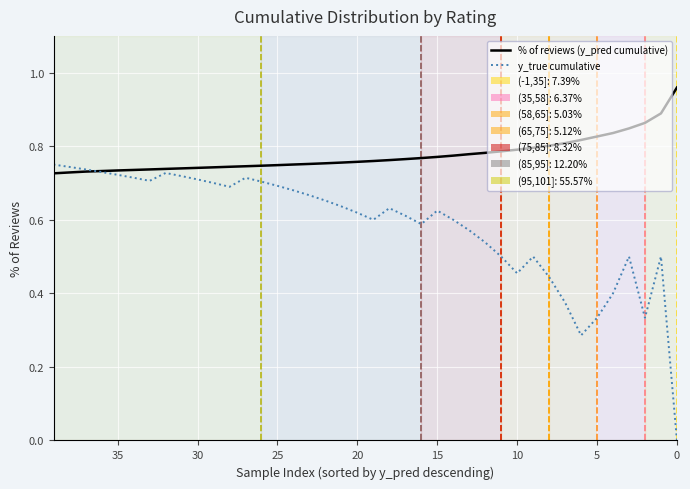

What is the value of the % of reviews (y_pred cumulative) point at the 20th from the left?

0.8